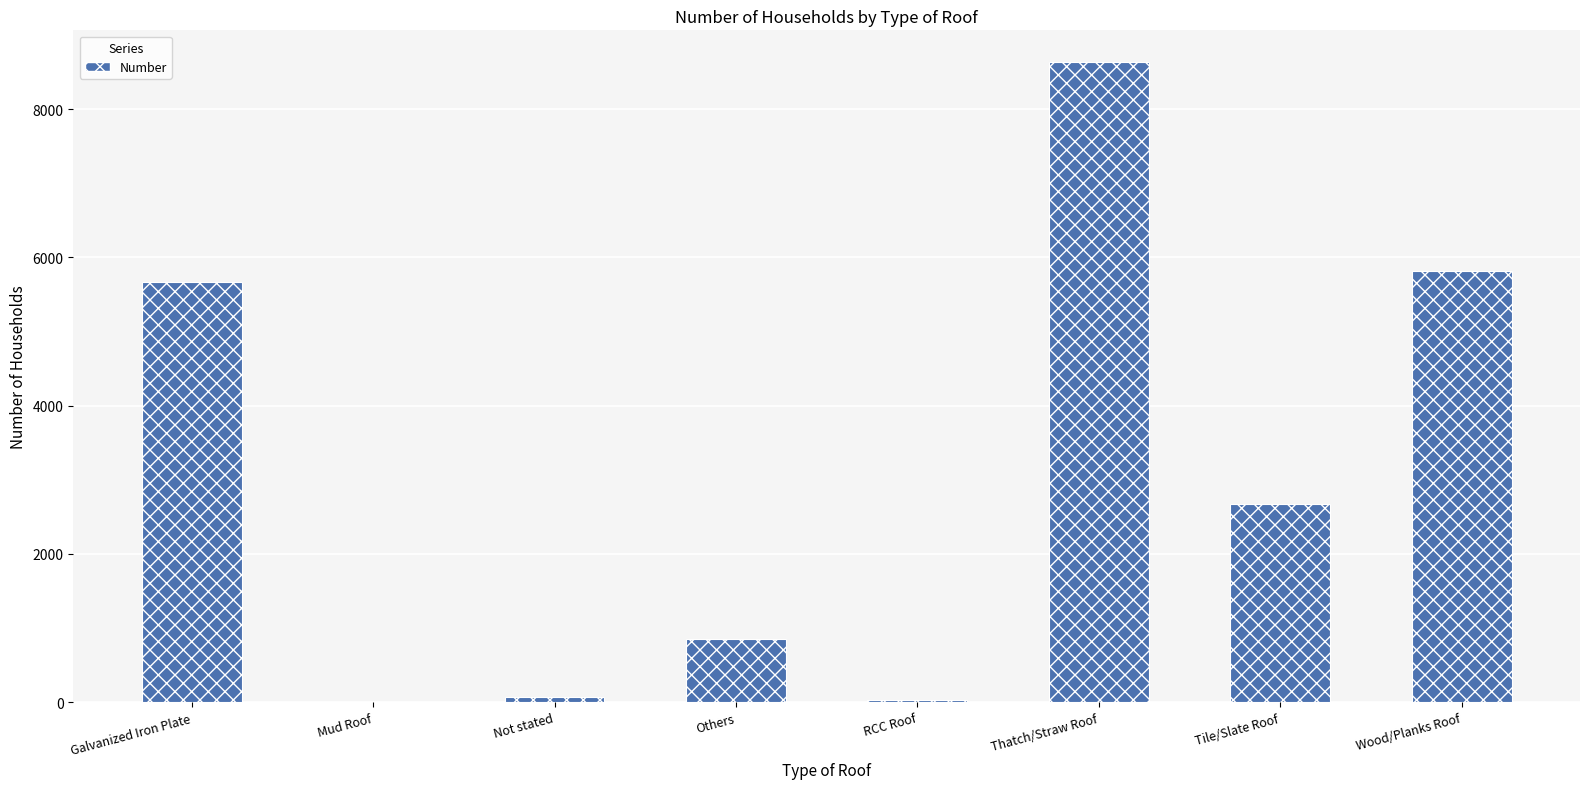

The value at Thatch/Straw Roof is 11875. True or false?

False